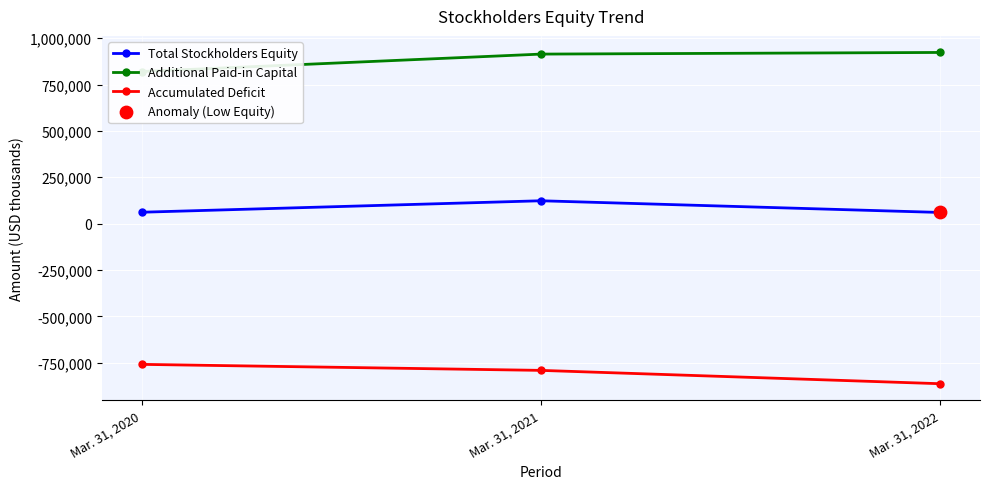

Which series has the largest total across all categories?

Additional Paid-in Capital